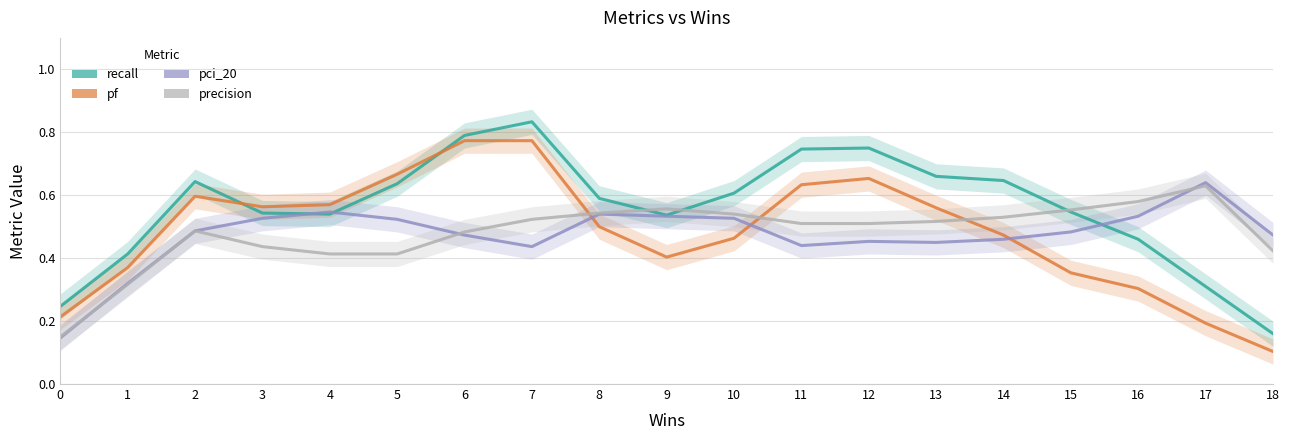

What is the difference between the highest and lowest values at 17?

0.4